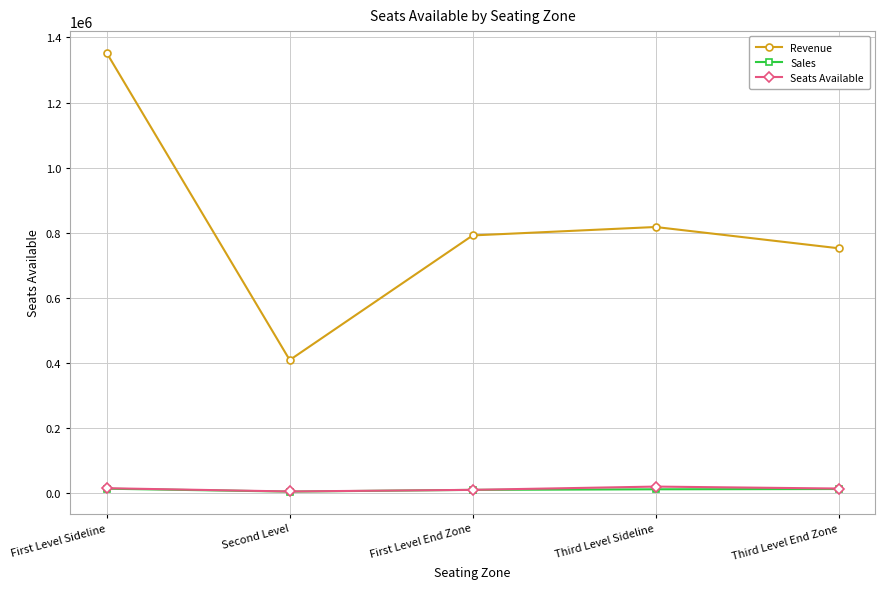

In Seats Available, how many points are lower than both neighbors (excluding endpoints)?

1